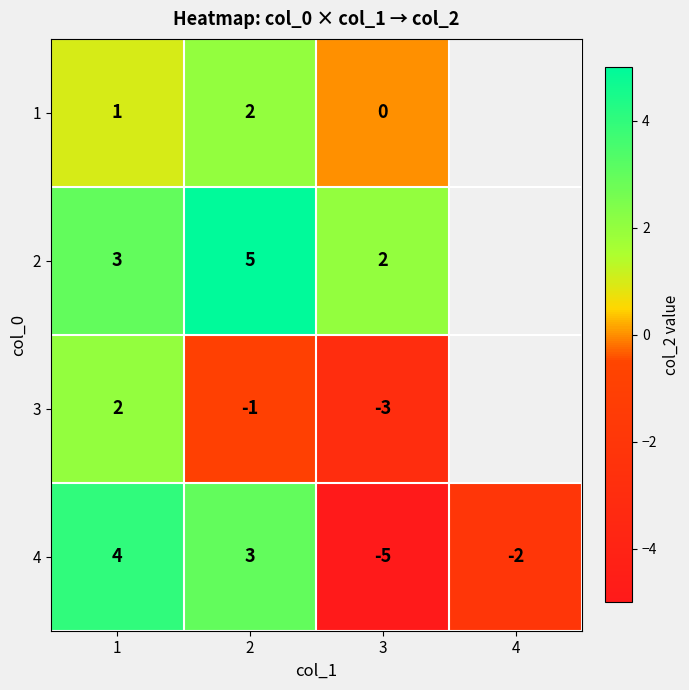

The value of 4 at 2 is 1. True or false?

False